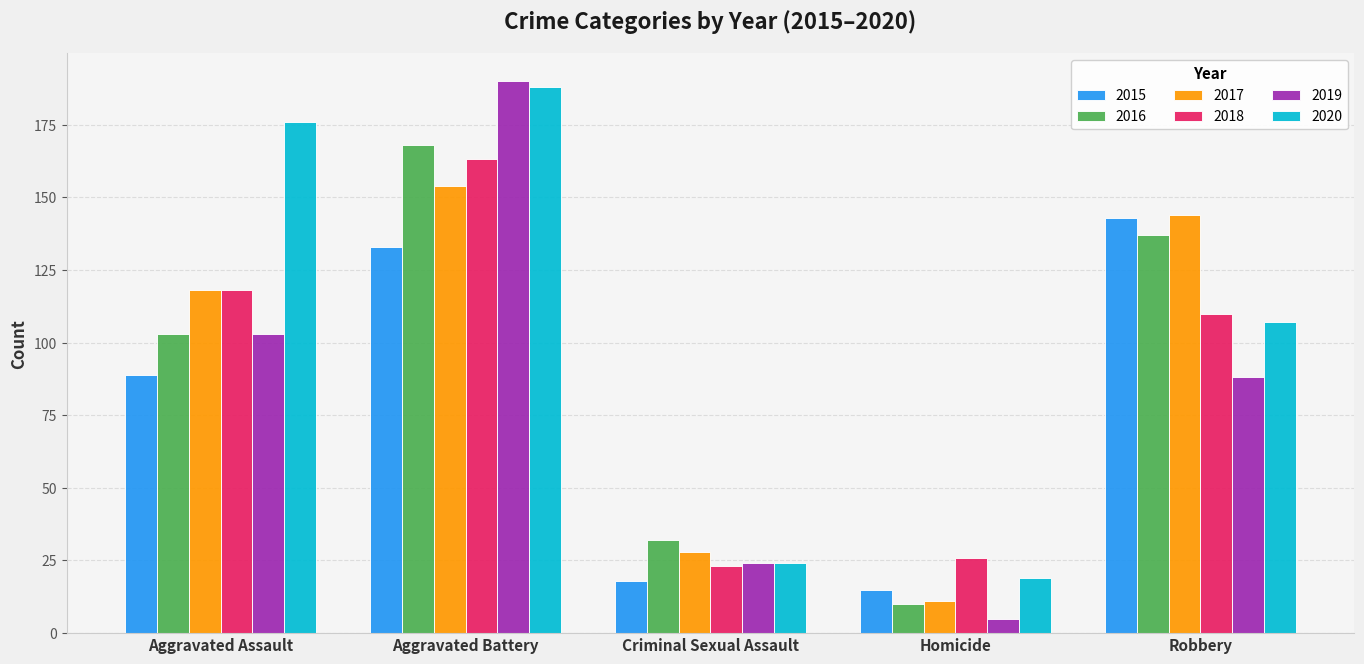

Which series has the widest spread of values?

2019